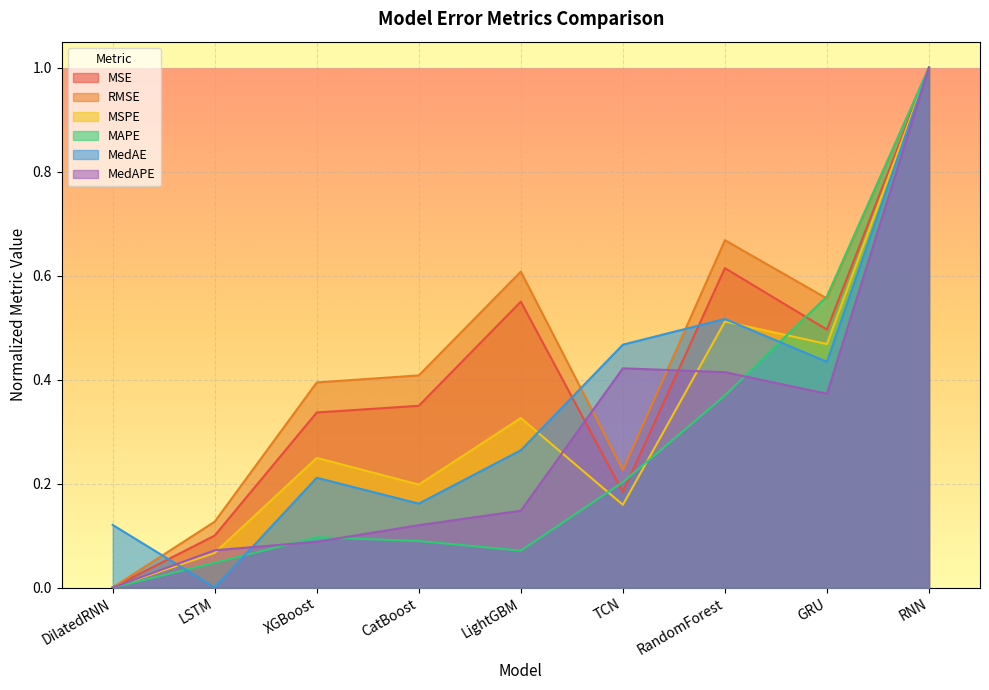

True or false: MedAE has a value of 0.3 at LightGBM.

True